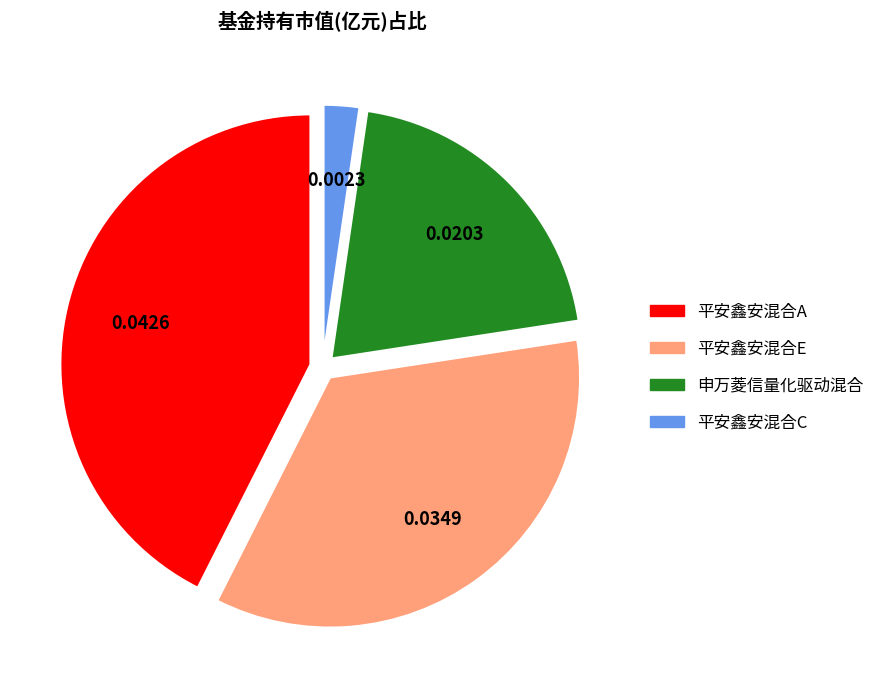

Is there a majority slice in this chart?

No